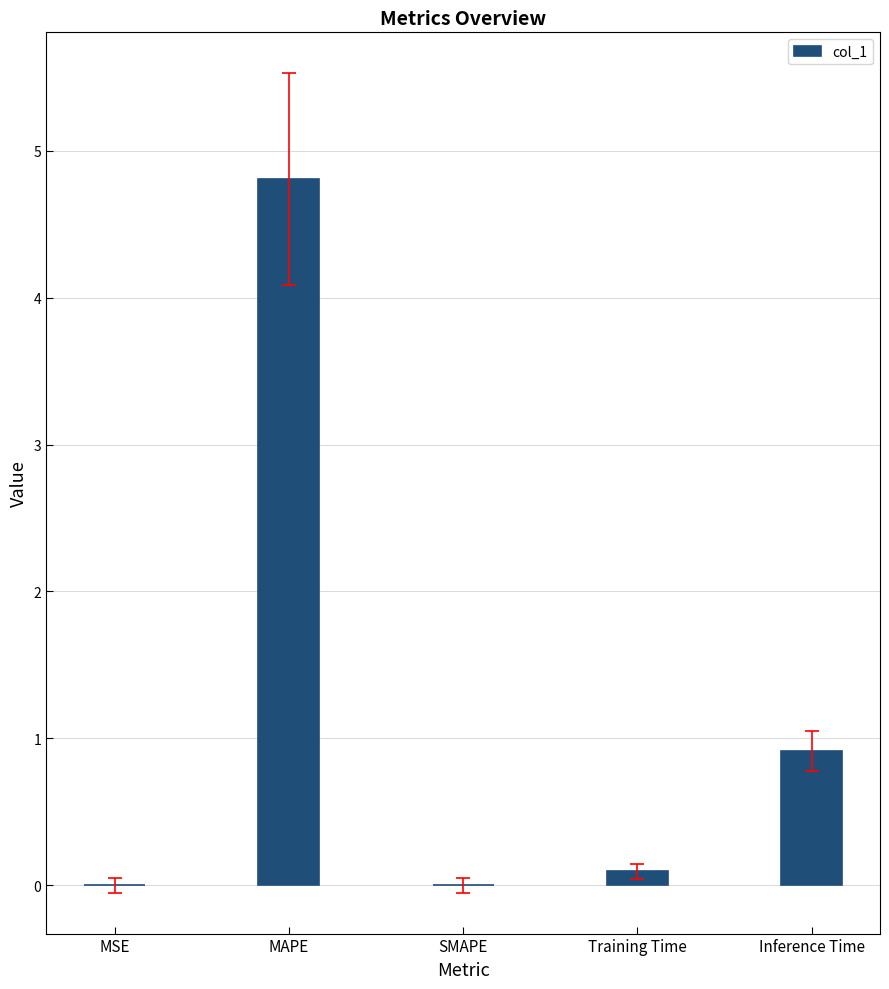

Where is the data nearest to the value 2?

Inference Time